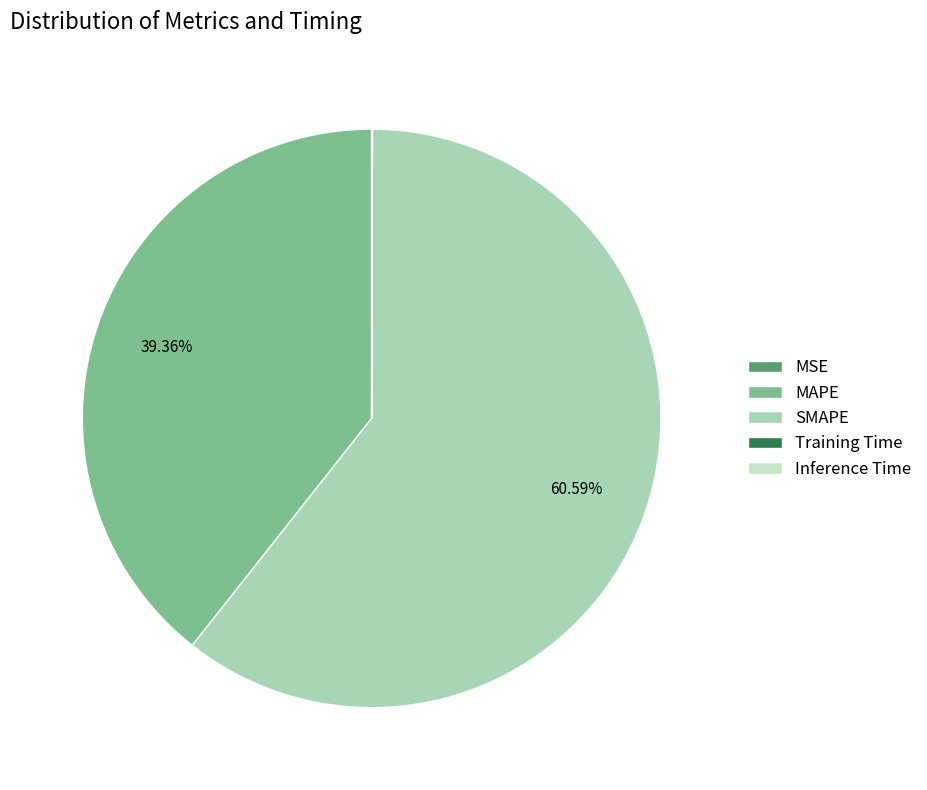

Which slice represents more than half of the pie?

SMAPE